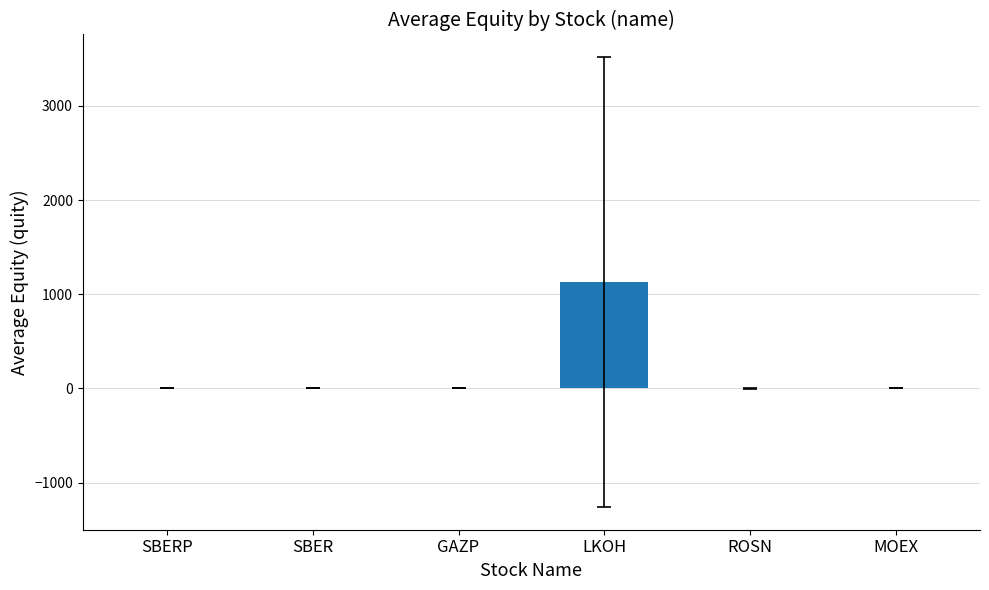

How many series are shown in this chart?

1